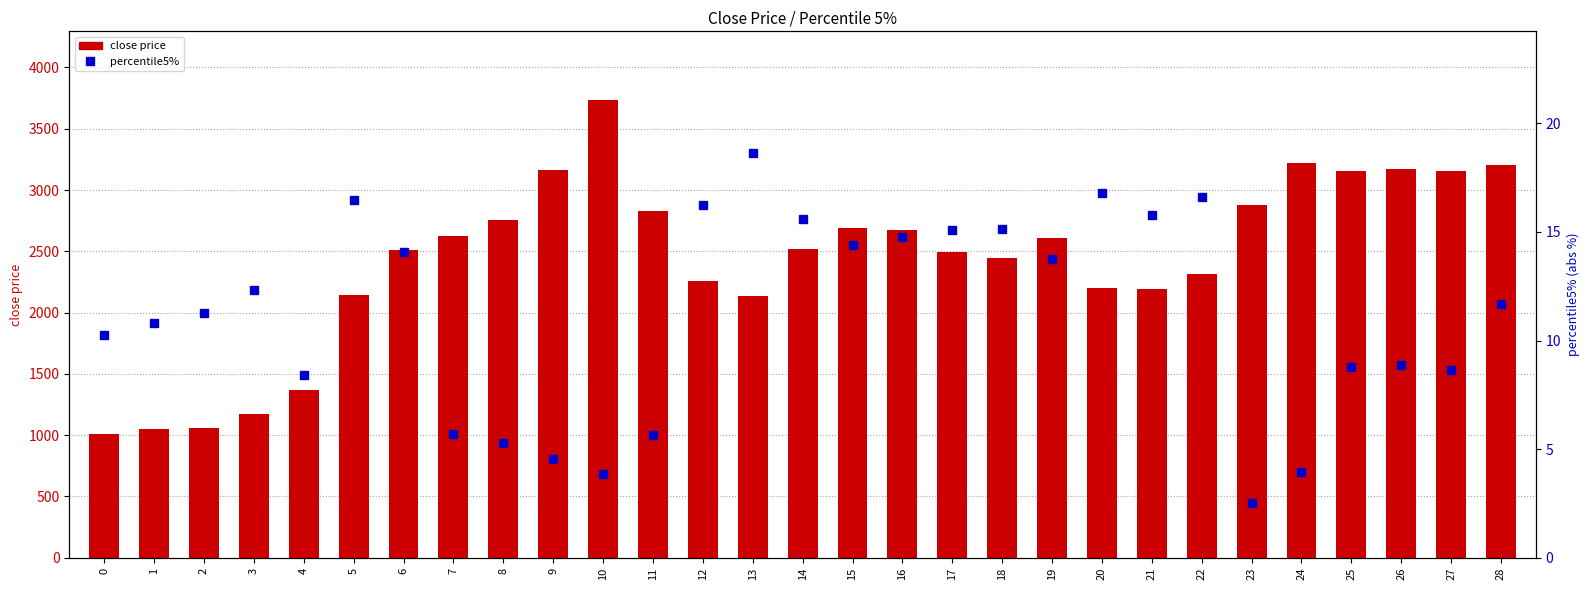

Reading left to right, what are all the values shown in this chart?

close price: 0=1009.6	1=1053.0	2=1061.1	3=1172.3	4=1365.5	5=2140.5	6=2507.8	7=2622.9	8=2759.7	9=3166.5	10=3734.6	11=2830.3	12=2254.8	13=2139.7	14=2523.0	15=2686.9	16=2673.3	17=2495.1	18=2447.3	19=2606.4	20=2200.6	21=2193.0	22=2313.9	23=2877.5	24=3218.1	25=3156.7	26=3169.6	27=3153.9	28=3203.9
percentile5%: 0=10.3	1=10.8	2=11.3	3=12.3	4=8.4	5=16.5	6=14.1	7=5.7	8=5.3	9=4.5	10=3.8	11=5.6	12=16.2	13=18.6	14=15.6	15=14.4	16=14.8	17=15.1	18=15.1	19=13.8	20=16.8	21=15.8	22=16.6	23=2.5	24=3.9	25=8.8	26=8.9	27=8.6	28=11.7